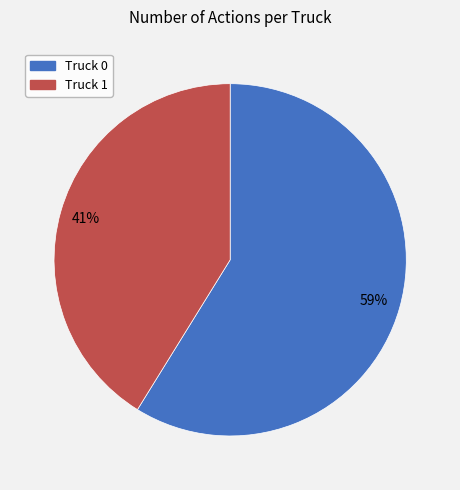

Count the number of slices in the pie.

2